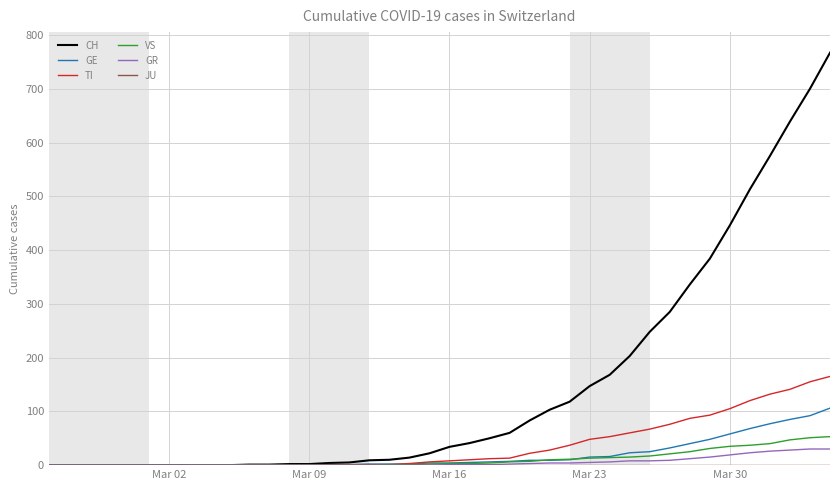

What is the highest value of the VS series?

53